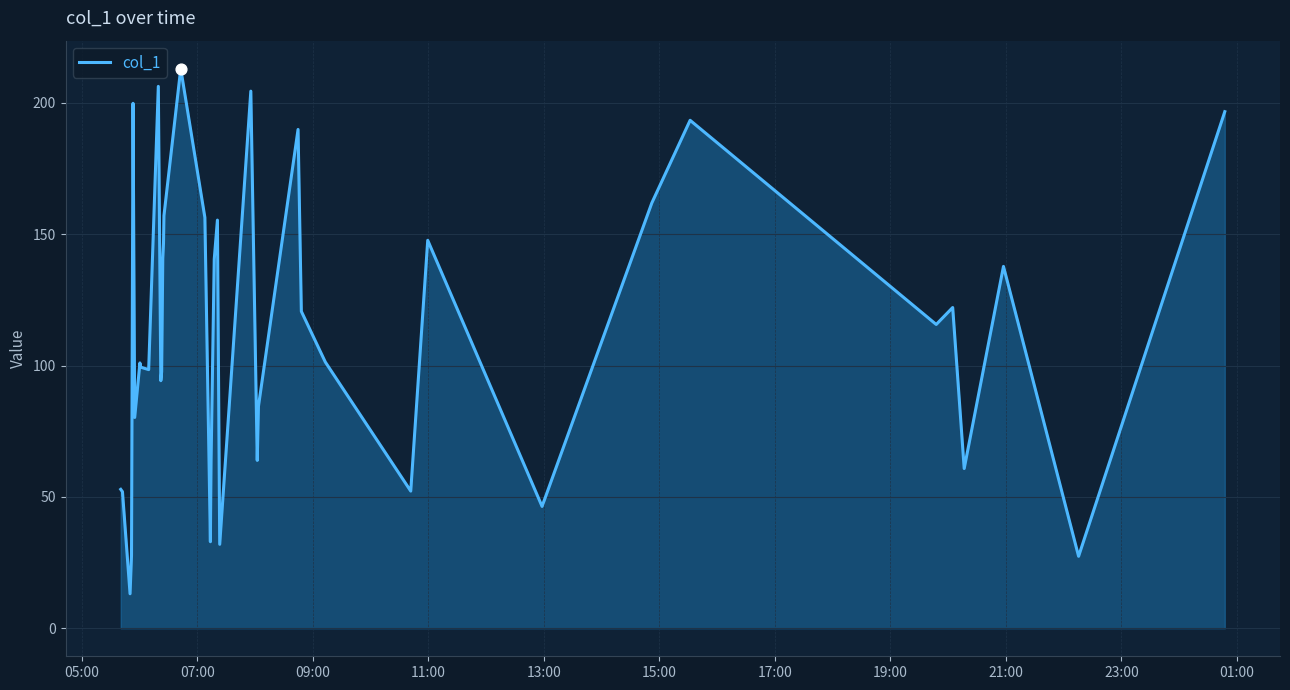

What is the minimum value shown in the chart?

13.1